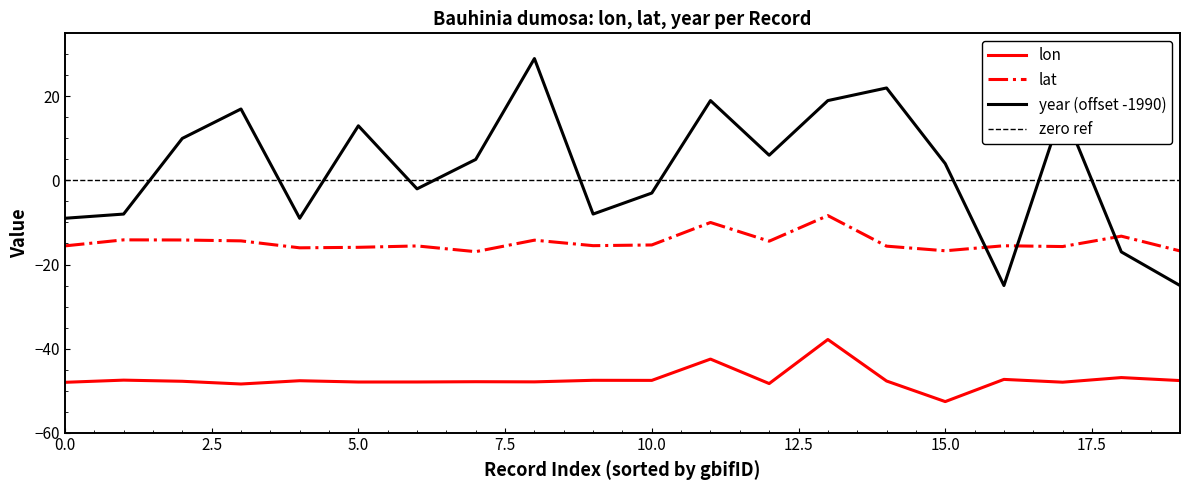

Is it true that lon equals -47.7 at 1213664733?

True